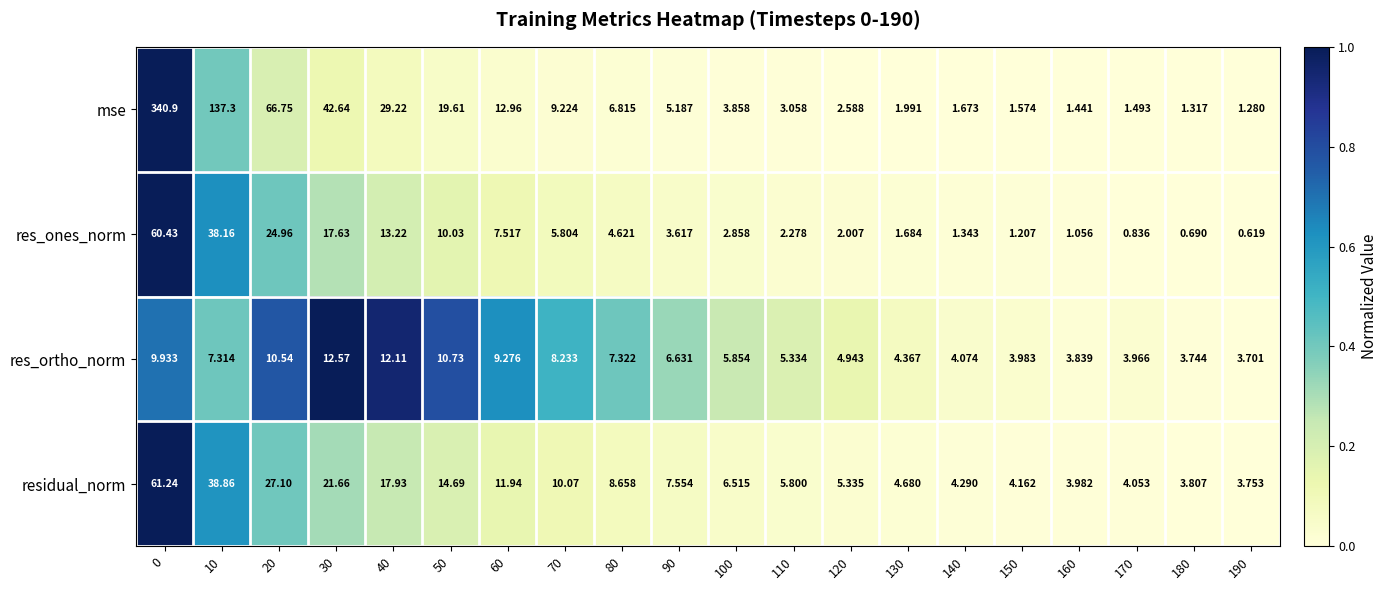

Which series changed the most between 20 and 110?

mse